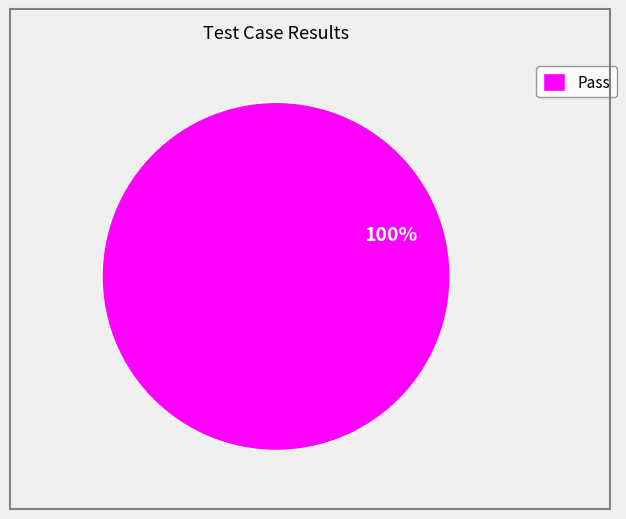

Is it true that Pass is 100% of the pie?

True